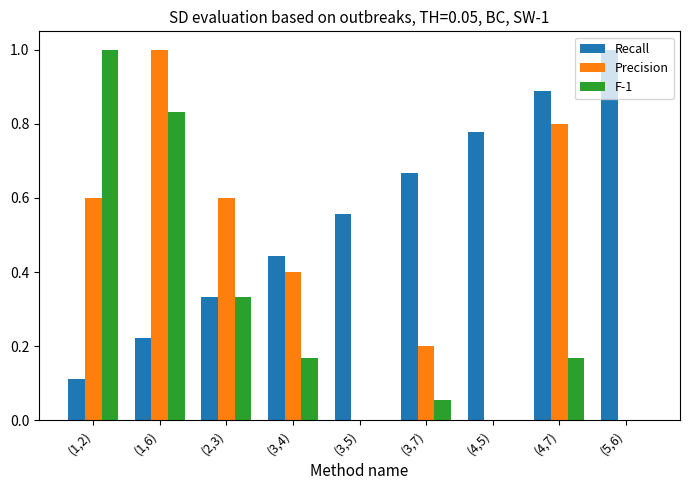

At which category is the sum across all series the highest?

(1,6)